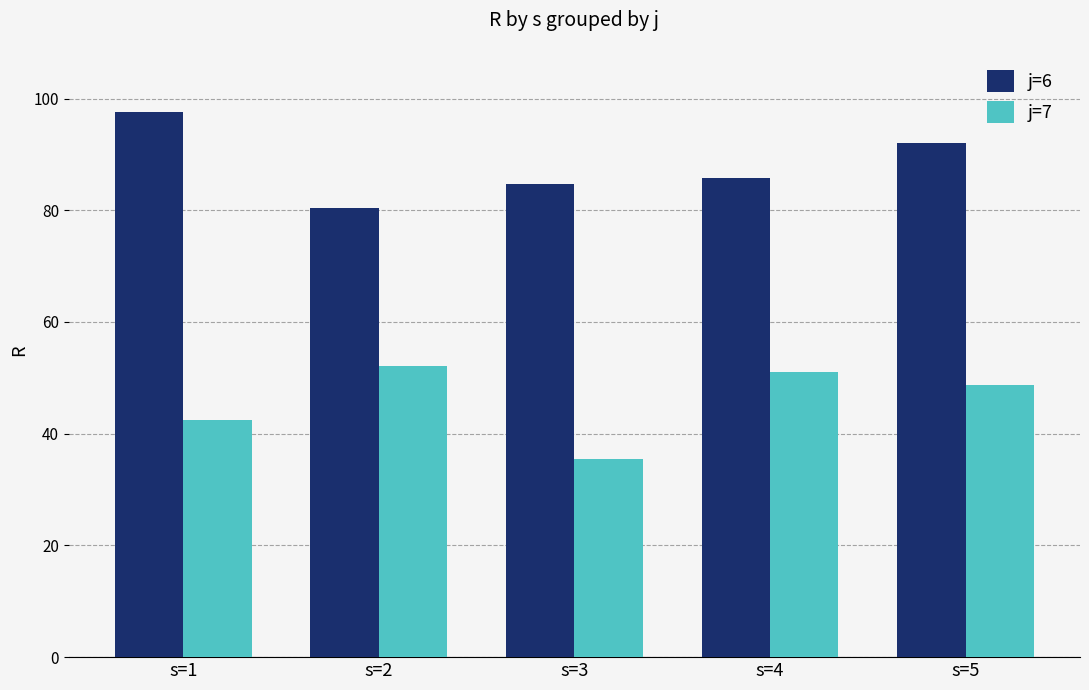

Read the j=7 value at s=5.

48.7